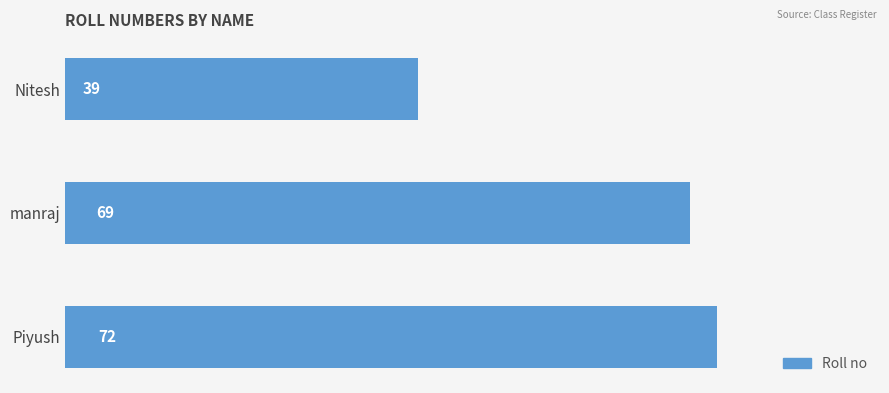

Is it true that the value at Nitesh is 68?

False